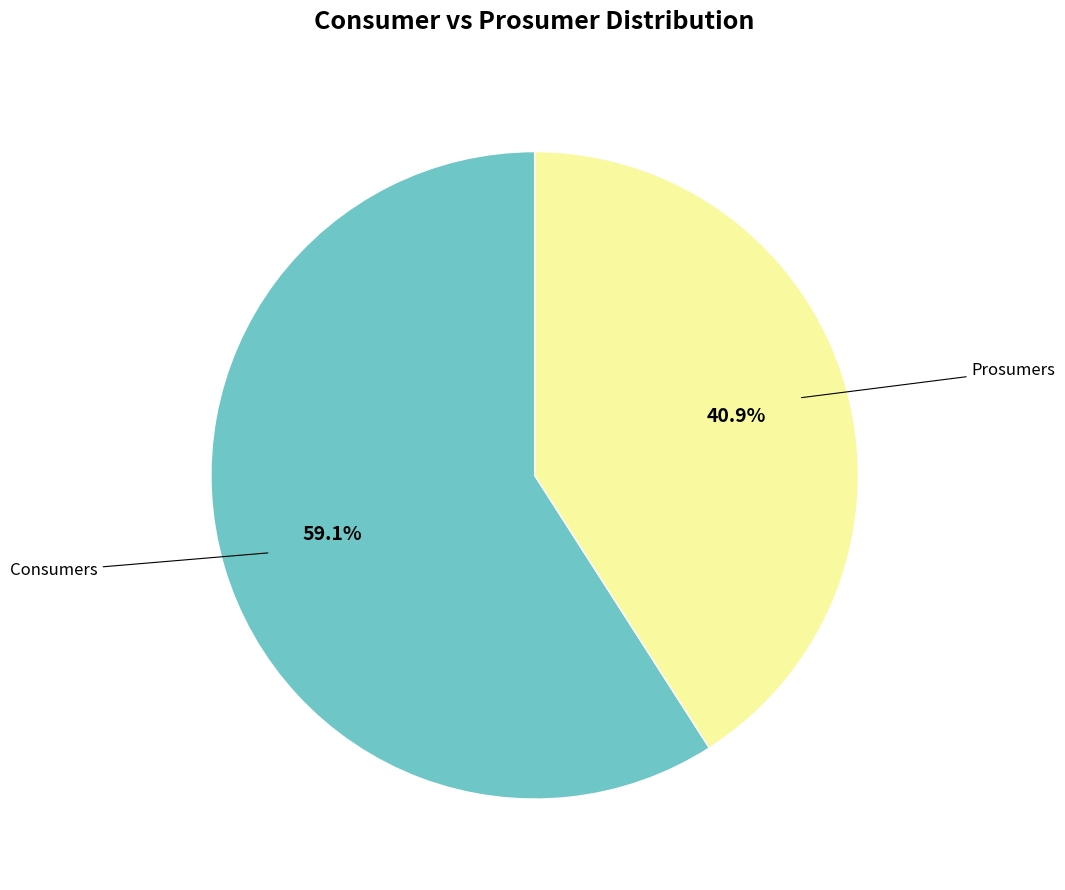

Is there a majority slice in this chart?

Yes